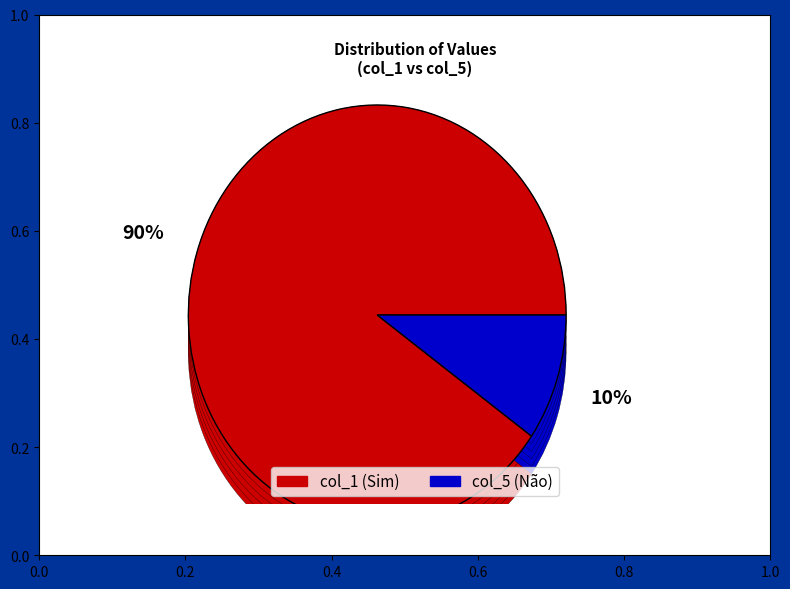

To the nearest percent, what portion does col_1 represent?

90%